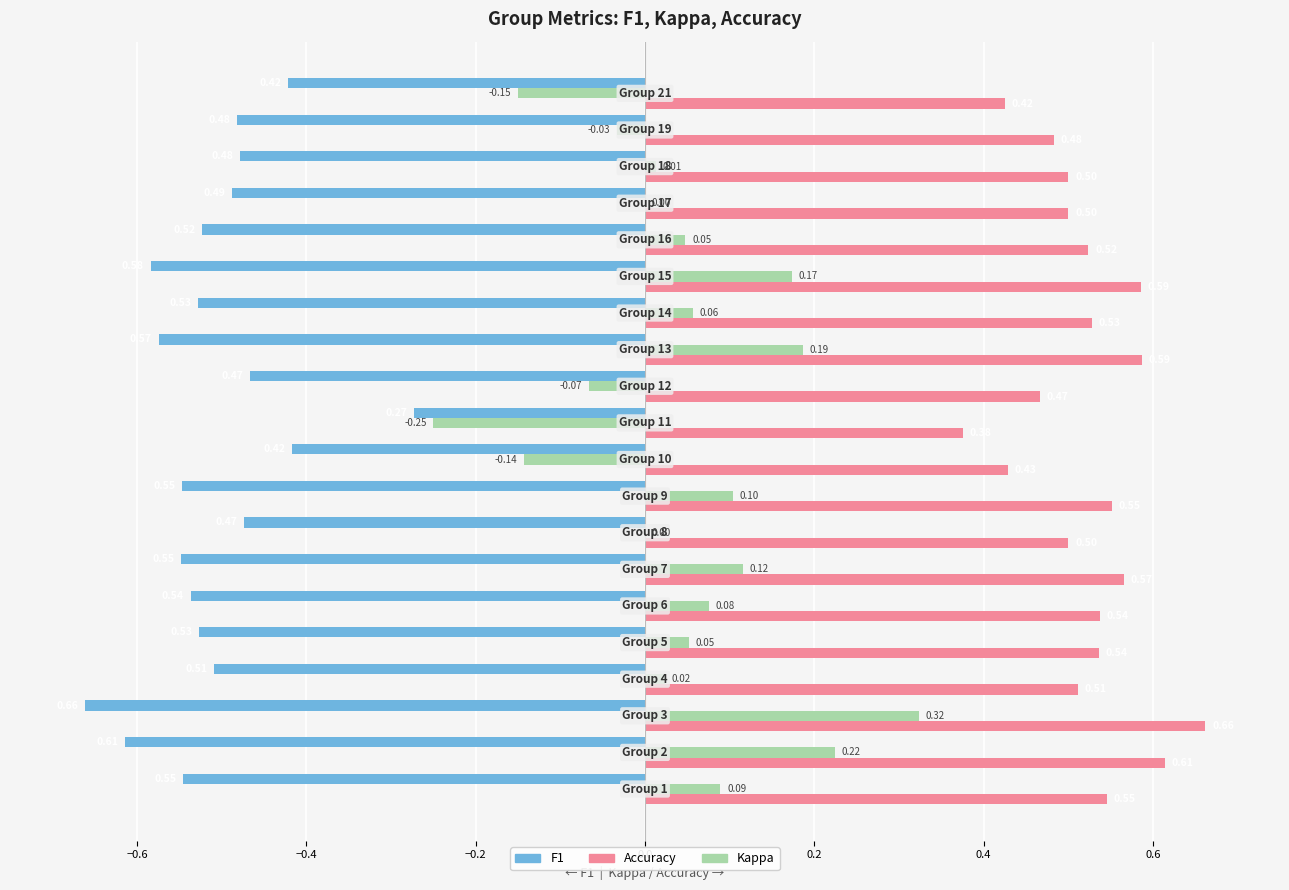

Reading left to right, list all the values displayed in this chart.

f1: -0.5	-0.6	-0.7	-0.5	-0.5	-0.5	-0.5	-0.5	-0.5	-0.4	-0.3	-0.5	-0.6	-0.5	-0.6	-0.5	-0.5	-0.5	-0.5	-0.4
accuracy: 0.5	0.6	0.7	0.5	0.5	0.5	0.6	0.5	0.6	0.4	0.4	0.5	0.6	0.5	0.6	0.5	0.5	0.5	0.5	0.4
kappa: 0.1	0.2	0.3	0.0	0.1	0.1	0.1	0.0	0.1	-0.1	-0.2	-0.1	0.2	0.1	0.2	0.0	0.0	0.0	-0.0	-0.1